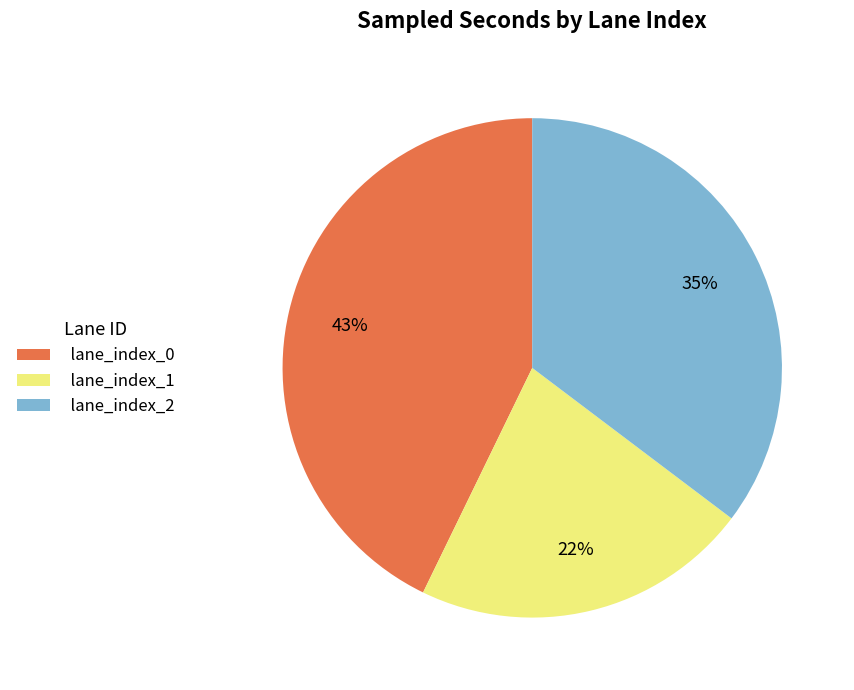

What percentage is the lane_index_2 slice, to the nearest percent?

35%